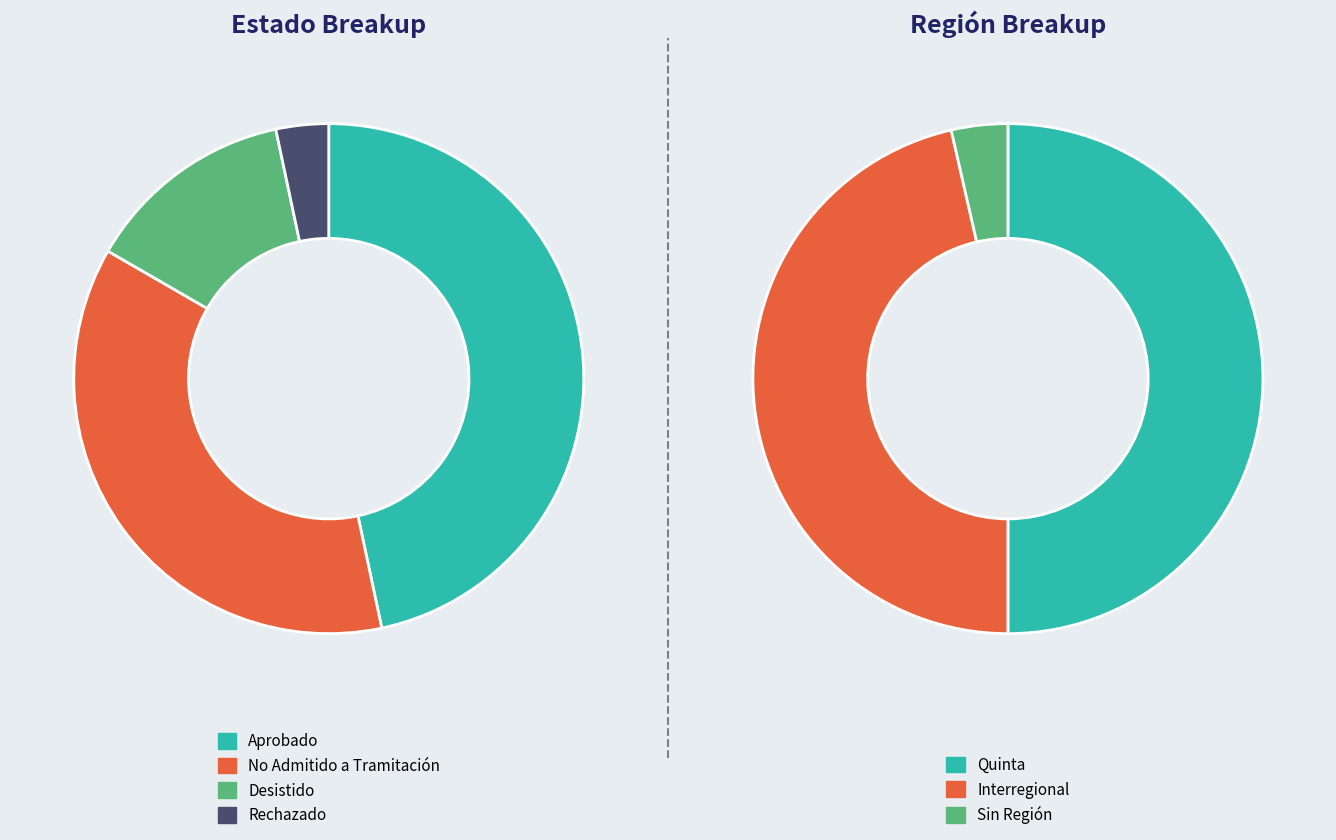

Which slice is the largest?

Aprobado